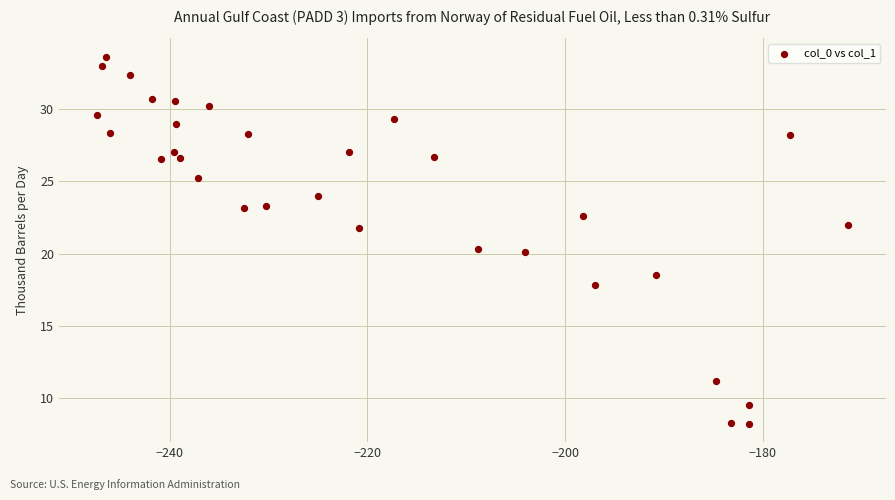

What is the range of Y values (max minus min)?

25.4